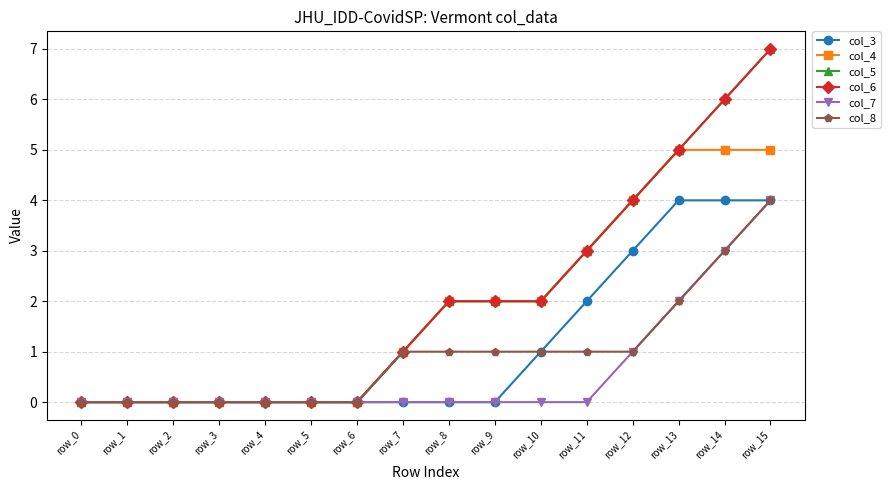

True or false: col_6 and col_5 cross at least once.

False